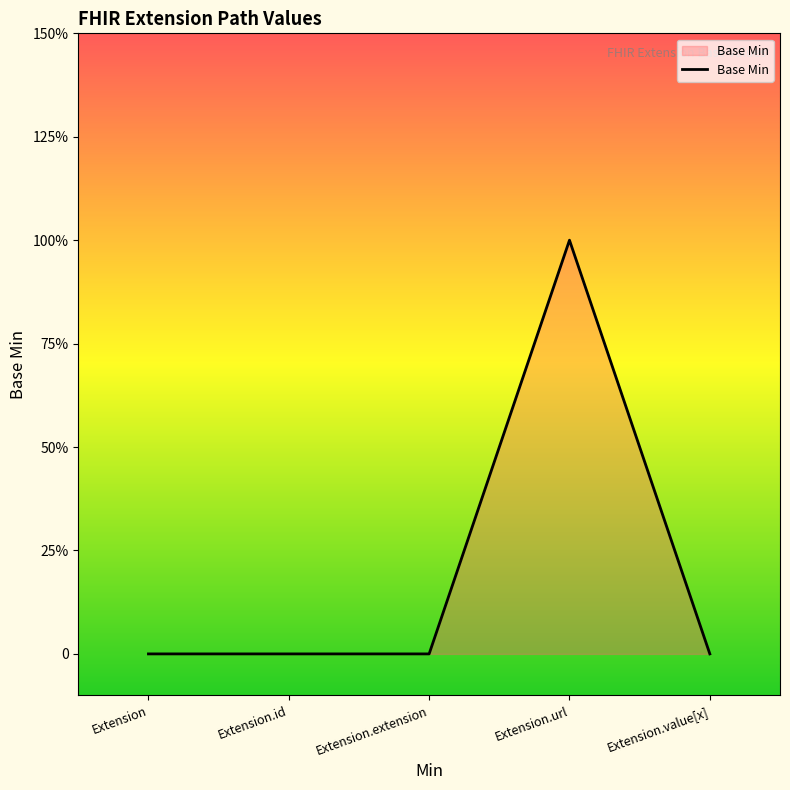

Does the chart display data point markers on the line(s)?

No